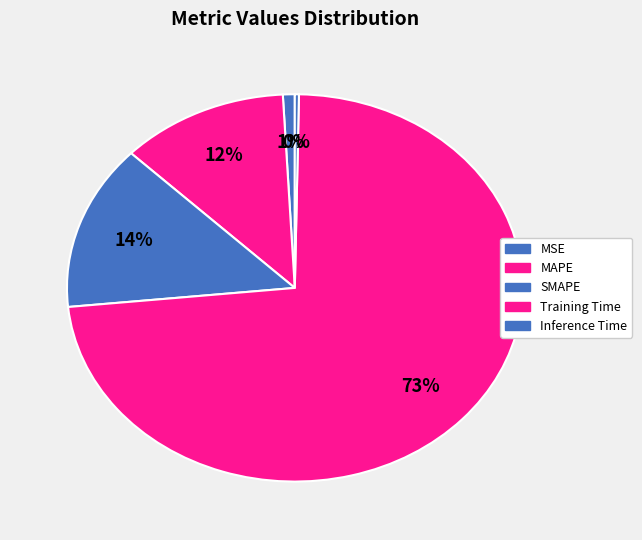

Rank the categories by value from highest to lowest.

Training Time, SMAPE, MAPE, MSE, Inference Time